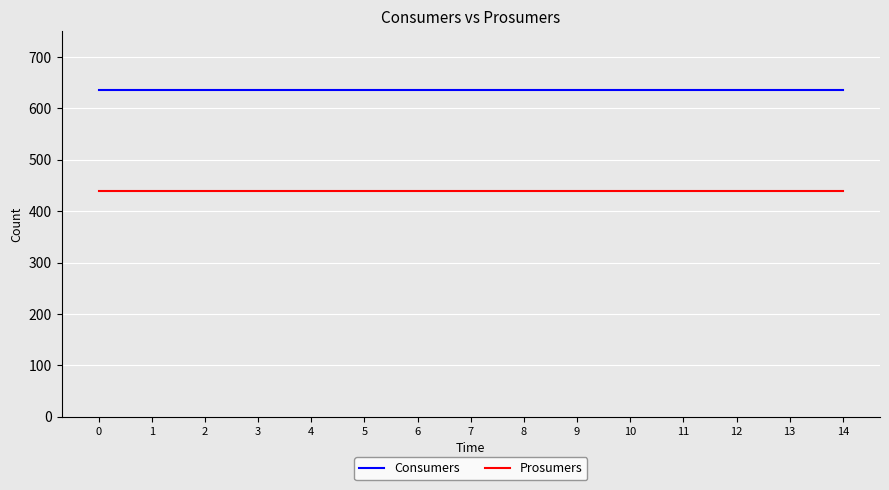

True or false: Prosumers and Consumers intersect in this chart.

False